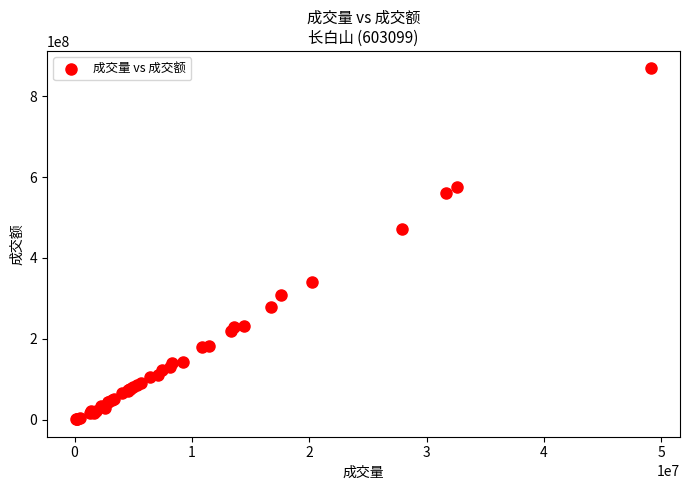

What Y value in the scatter plot is closest to 434746799?

472568720